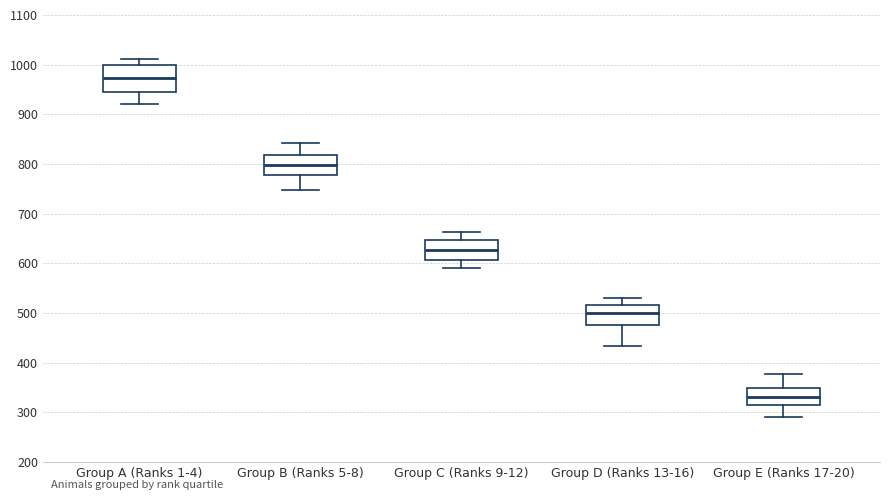

Where does the median line of the box for Group C (Ranks 9-12) sit on the y-axis? The values are not printed on the chart, so give them approximately, as read against the axis.

630